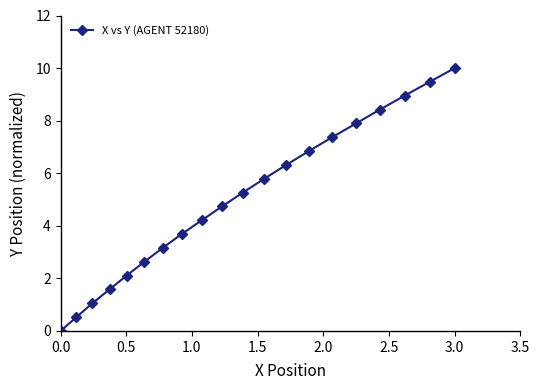

What is the value of the 20th point from the left?

10.0